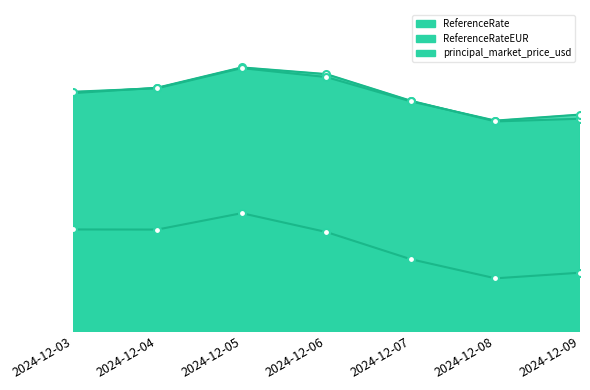

At which category does the chart reach its minimum across all series?

2024-12-08